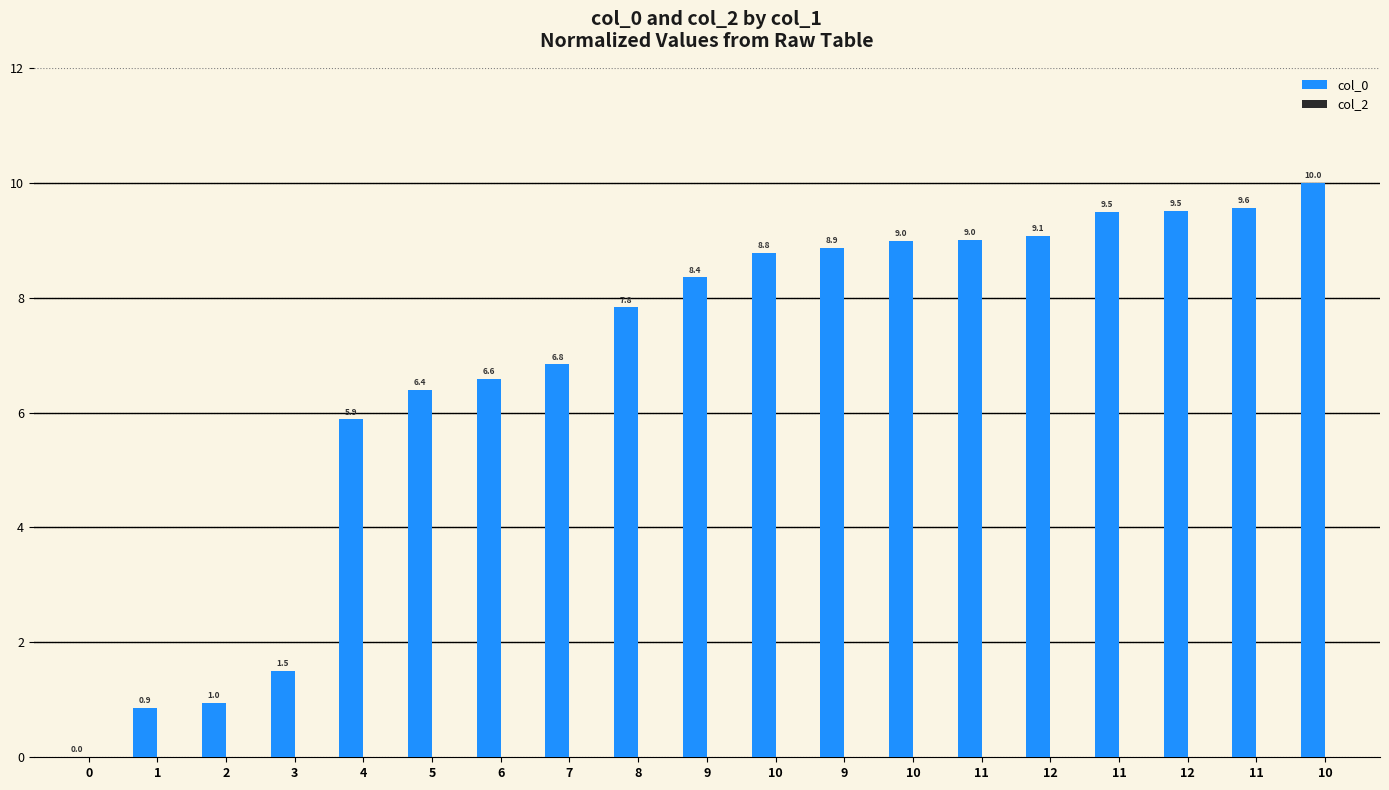

Are the bars horizontal?

No